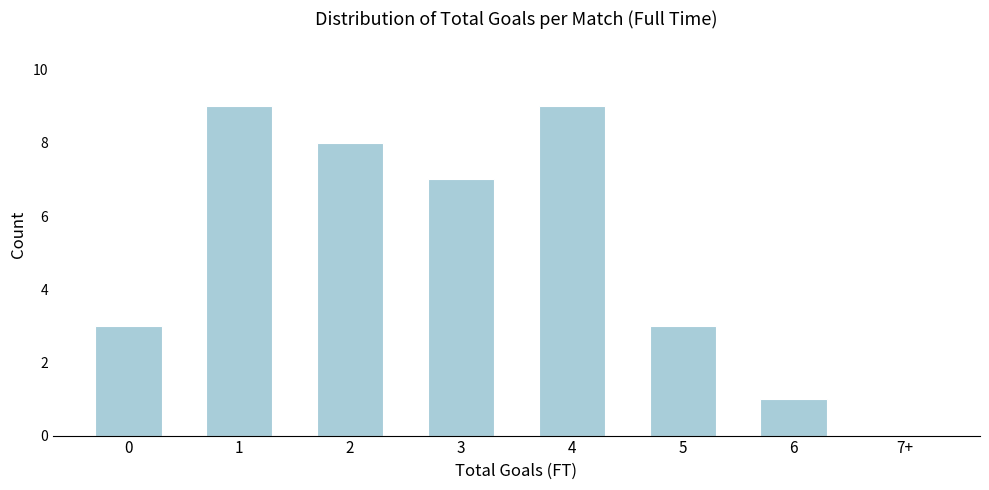

Reading left to right, transcribe all the data shown in this chart.

0=3	1=9	2=8	3=7	4=9	5=3	6=1	7+=0